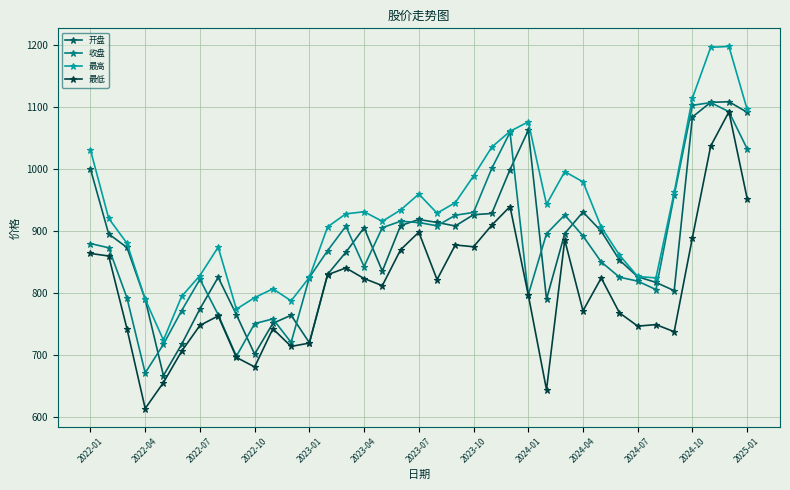

What is the minimum value shown in the chart?

614.1